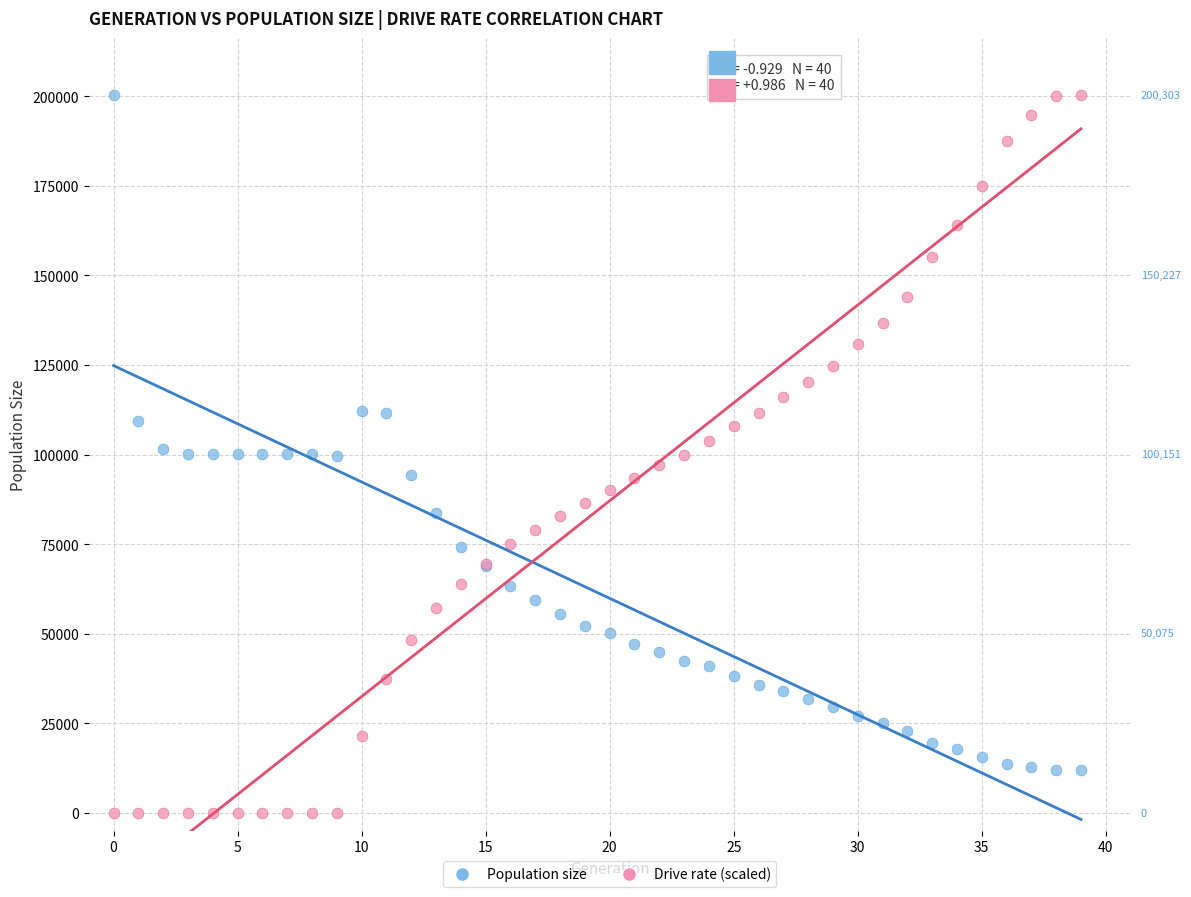

Which series reaches the minimum Y coordinate?

Drive rate (scaled)